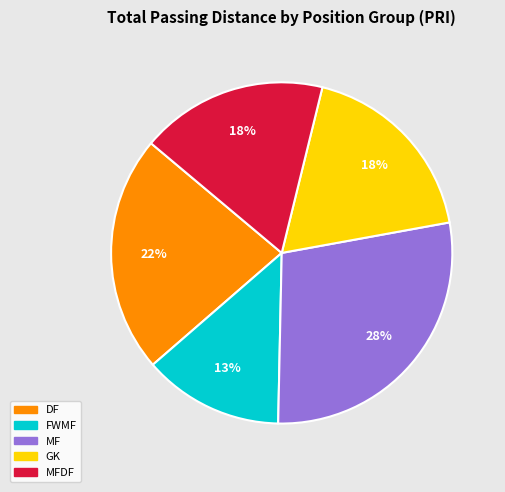

To the nearest percent, what is the average slice percentage?

20%